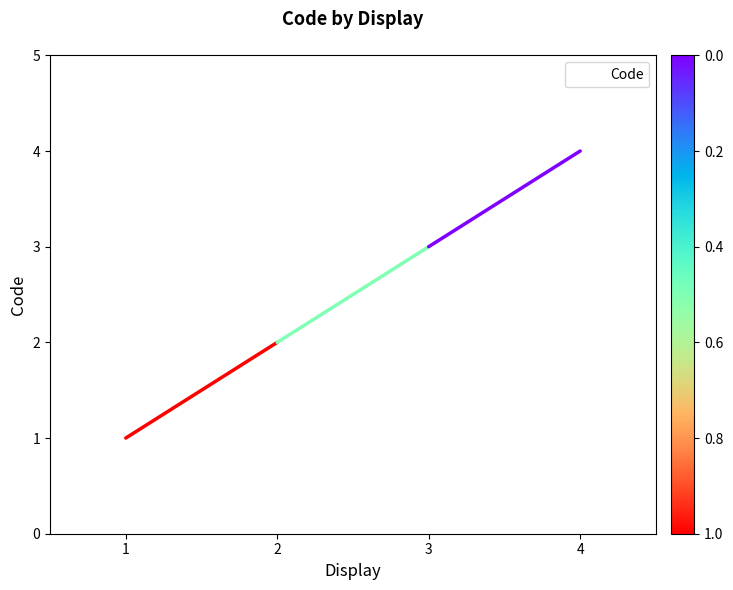

What is the change in value from 1 to 4?

+3